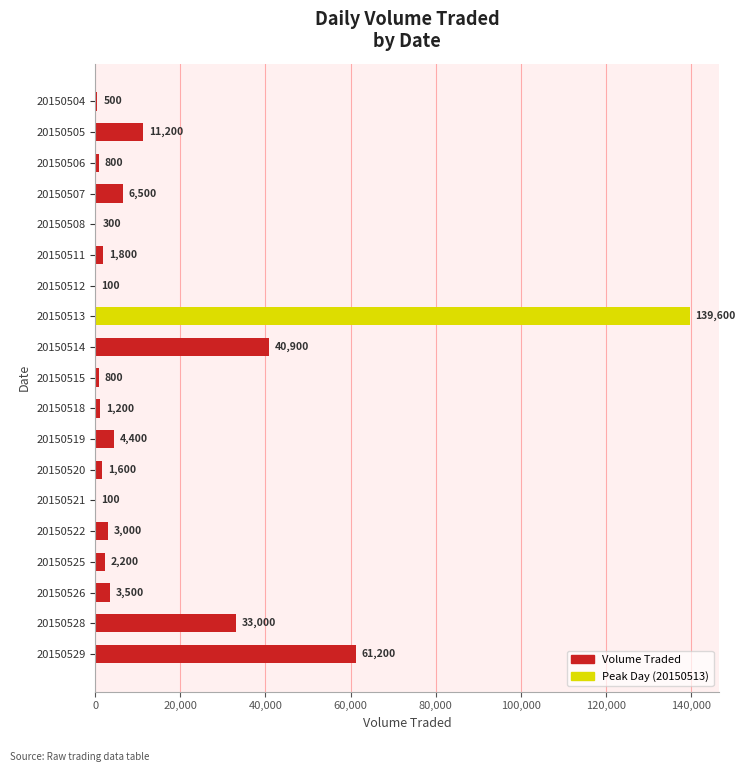

Count the number of data series in this chart.

1